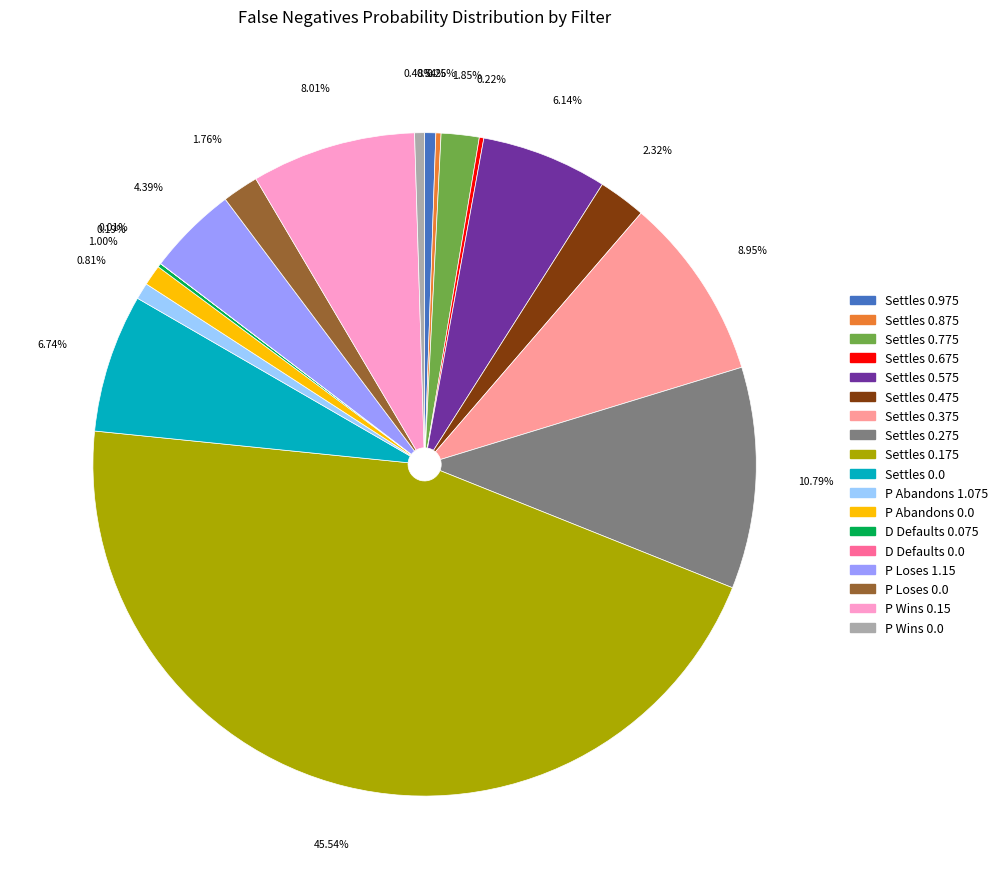

Between Settles 0.275 and P Wins 0.0, which is larger?

Settles 0.275